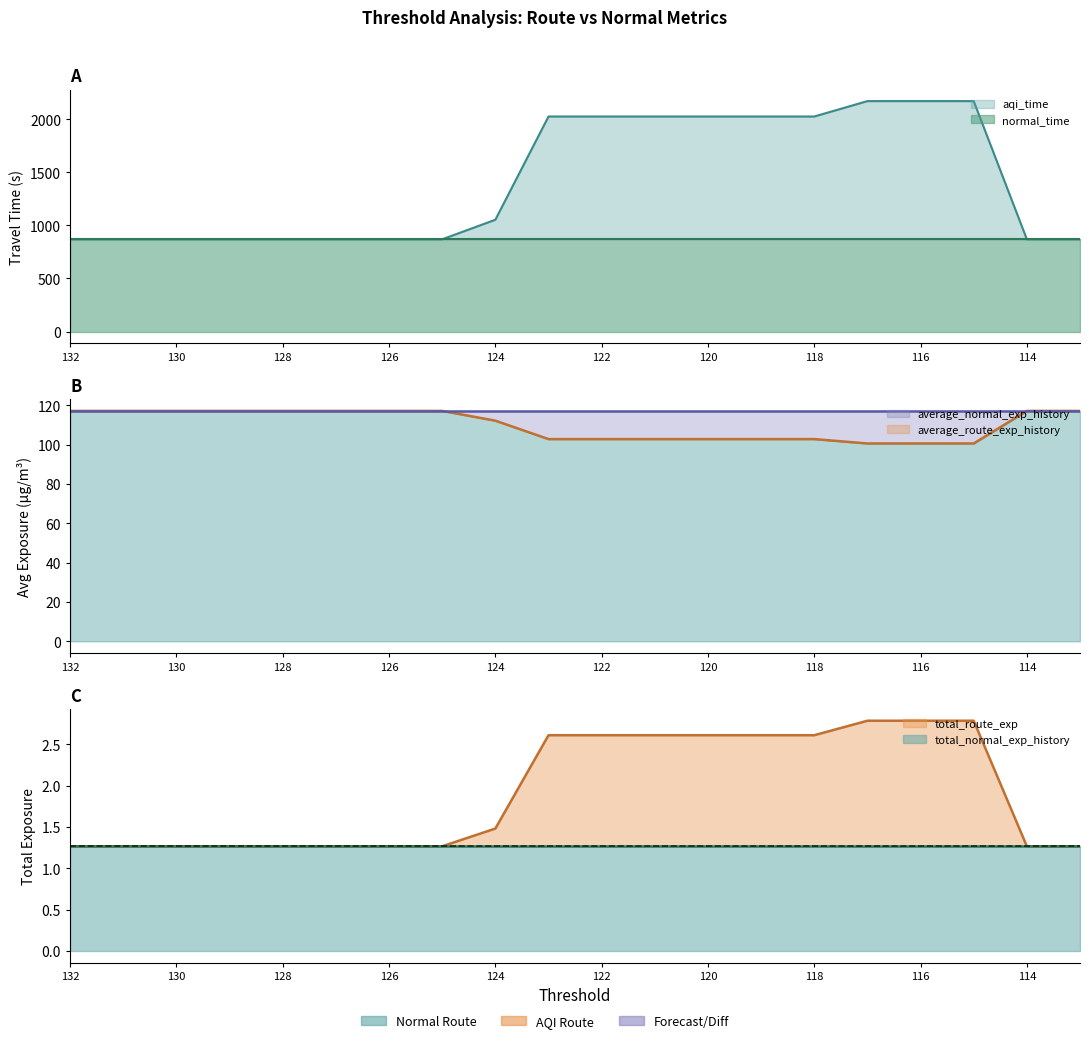

Which category has the lowest value across all series?

132